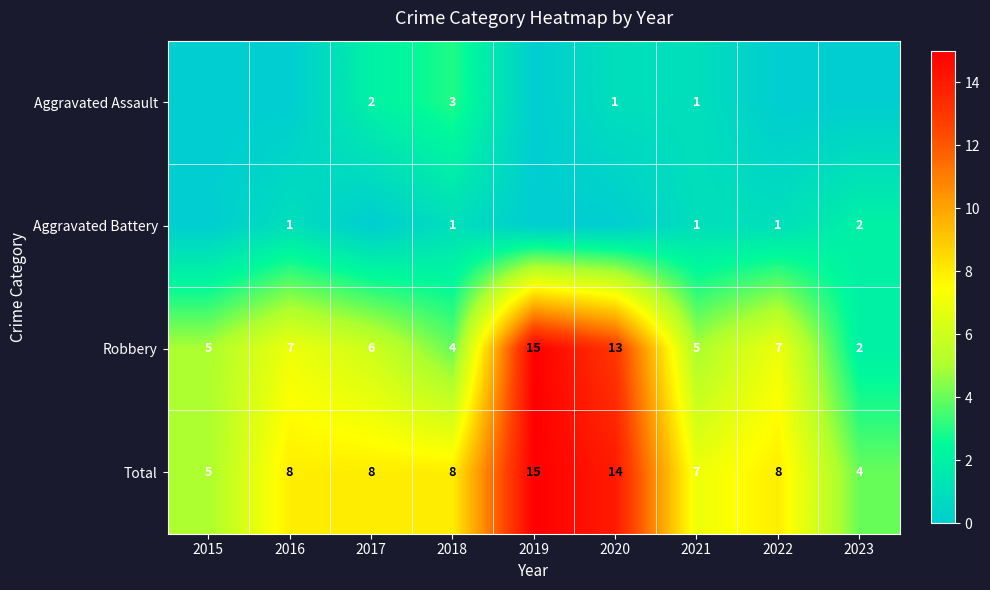

What is the sum of the Robbery values at 2017 and 2018?

10